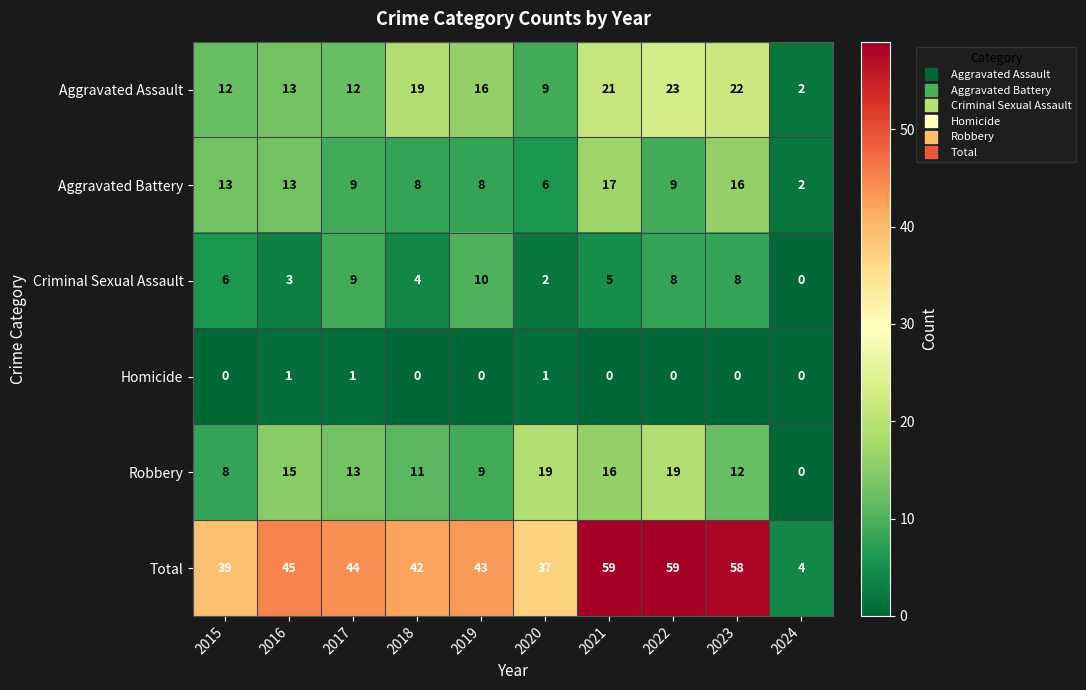

True or false: Robbery has a value of 3 at 2015.

False